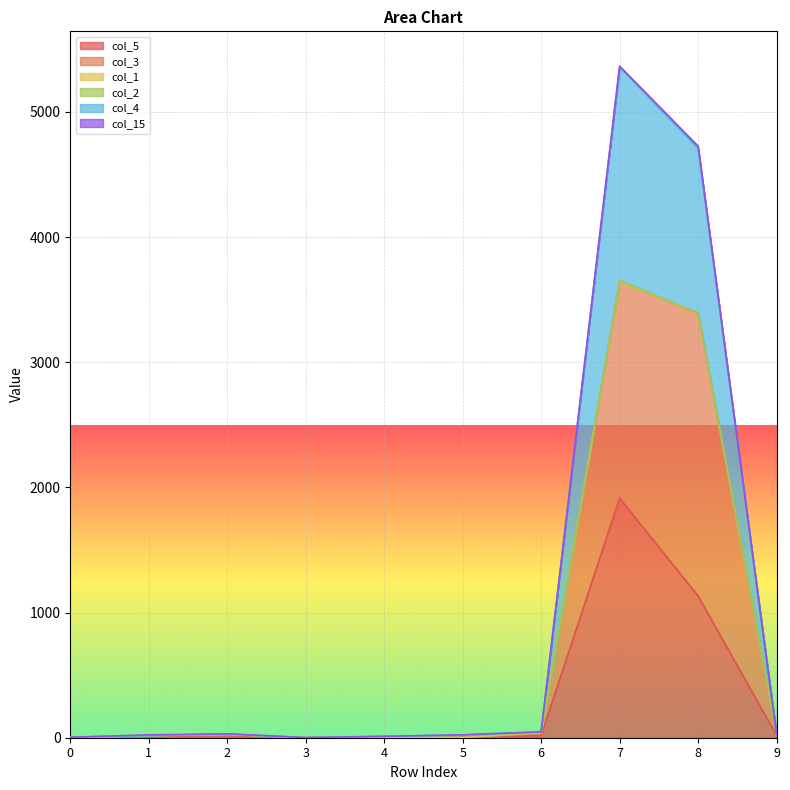

At which category does col_3 reach its first local peak?

2